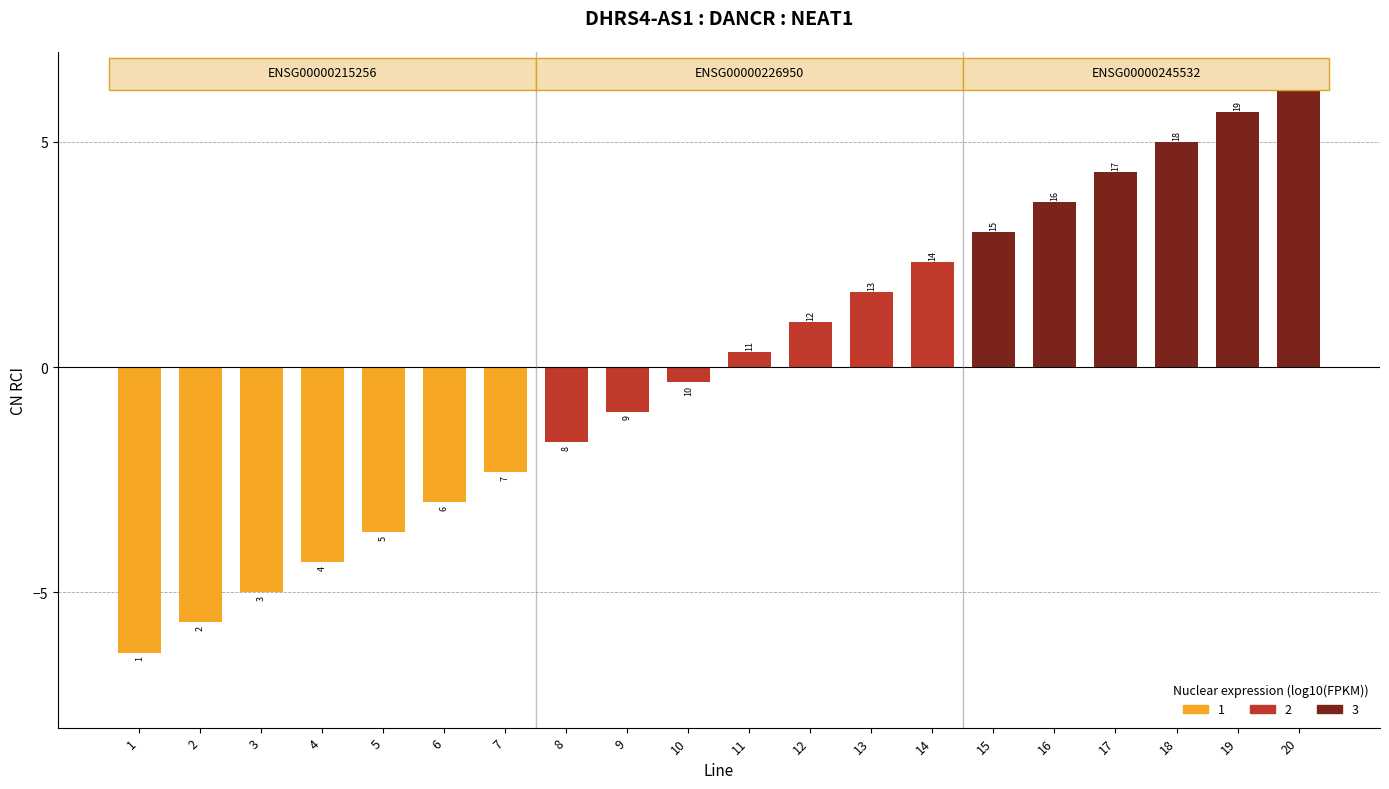

What is the difference between the maximum and minimum values?

12.7